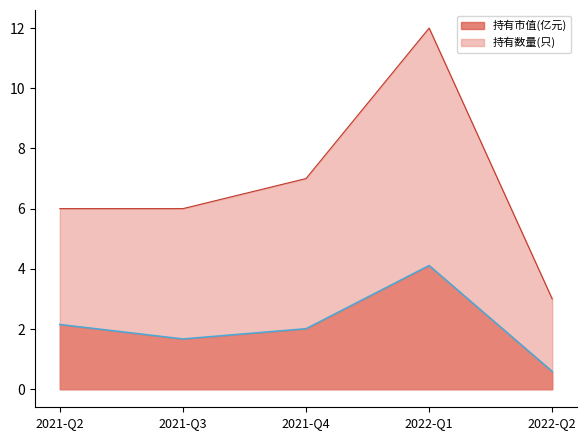

Count the number of categories in the chart.

5